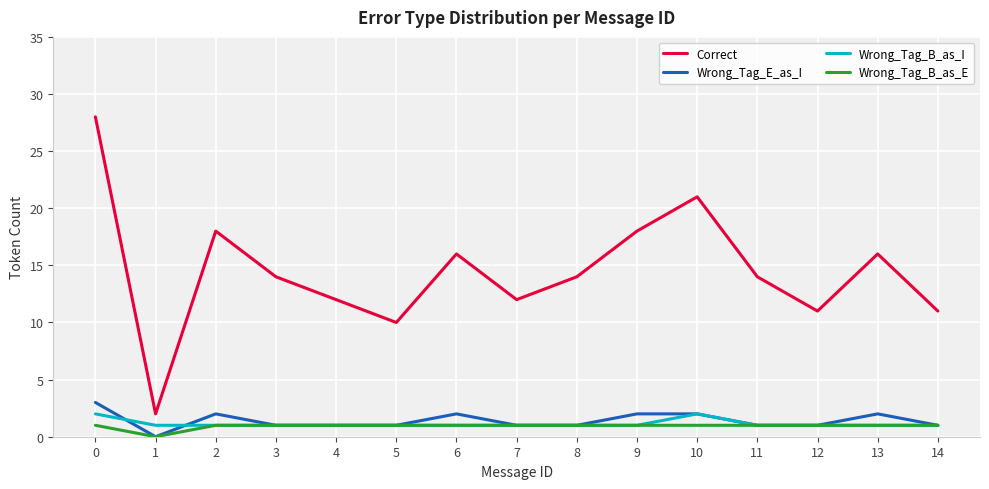

Is it true that Wrong_Tag_B_as_E equals 1 at 6?

True